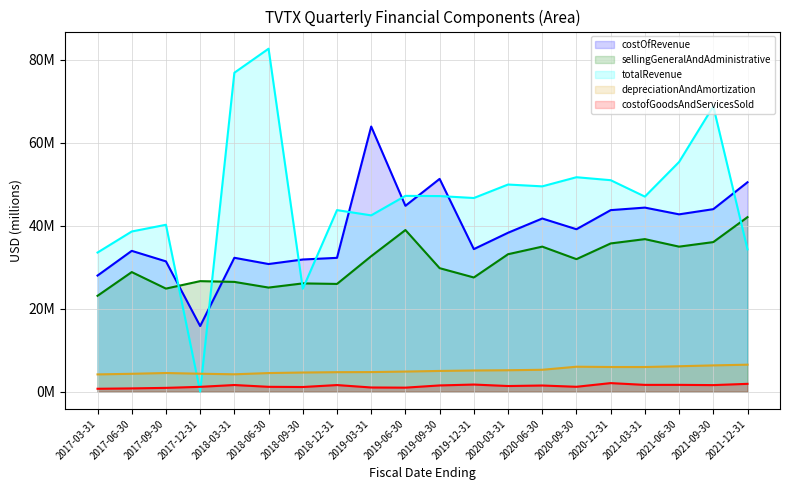

In sellingGeneralAndAdministrative, how many points are higher than both neighbors (excluding endpoints)?

6